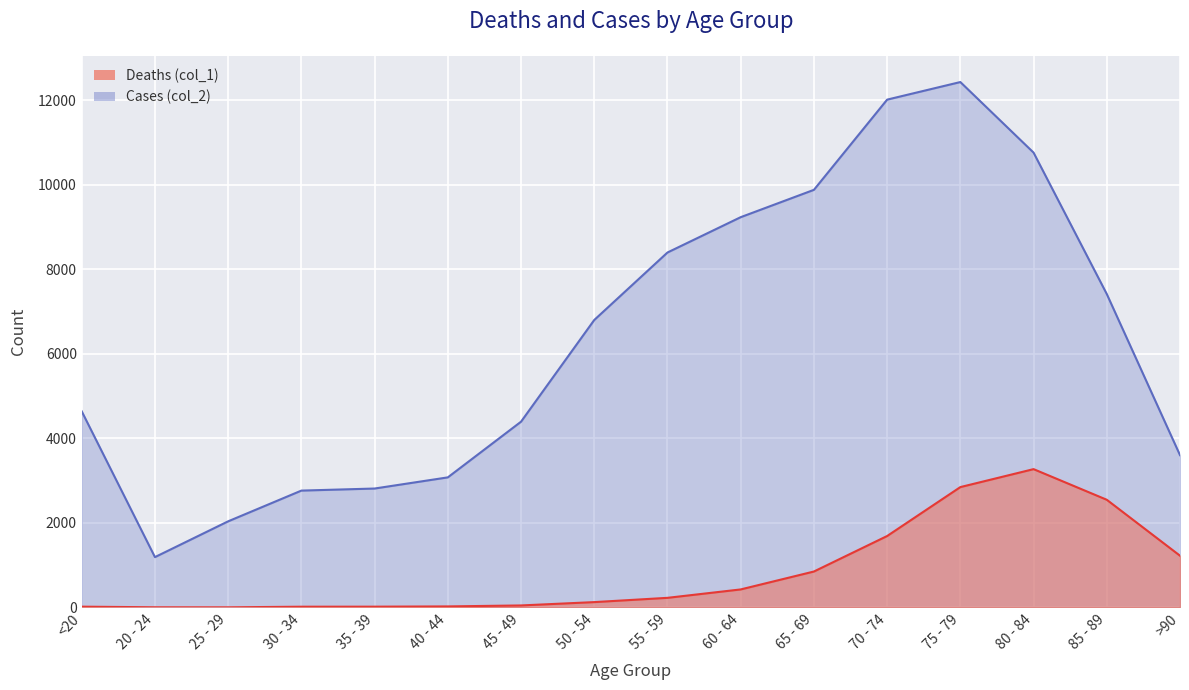

How many data points in Cases (col_2) are less than 6803?

8